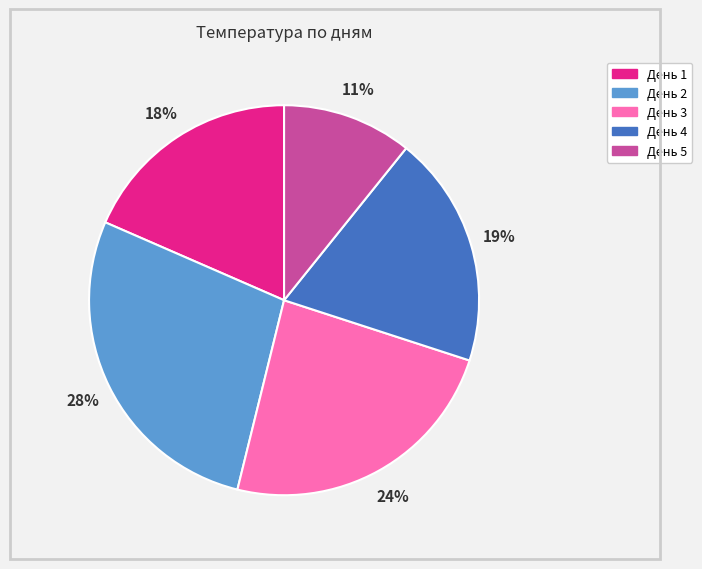

Does any single category account for the majority?

No